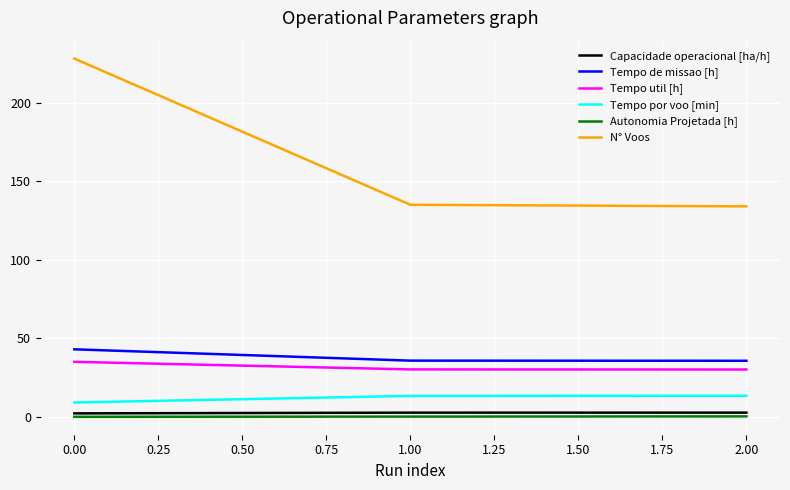

The value of Tempo de missao [h] at 0.00 is 43.1. True or false?

True